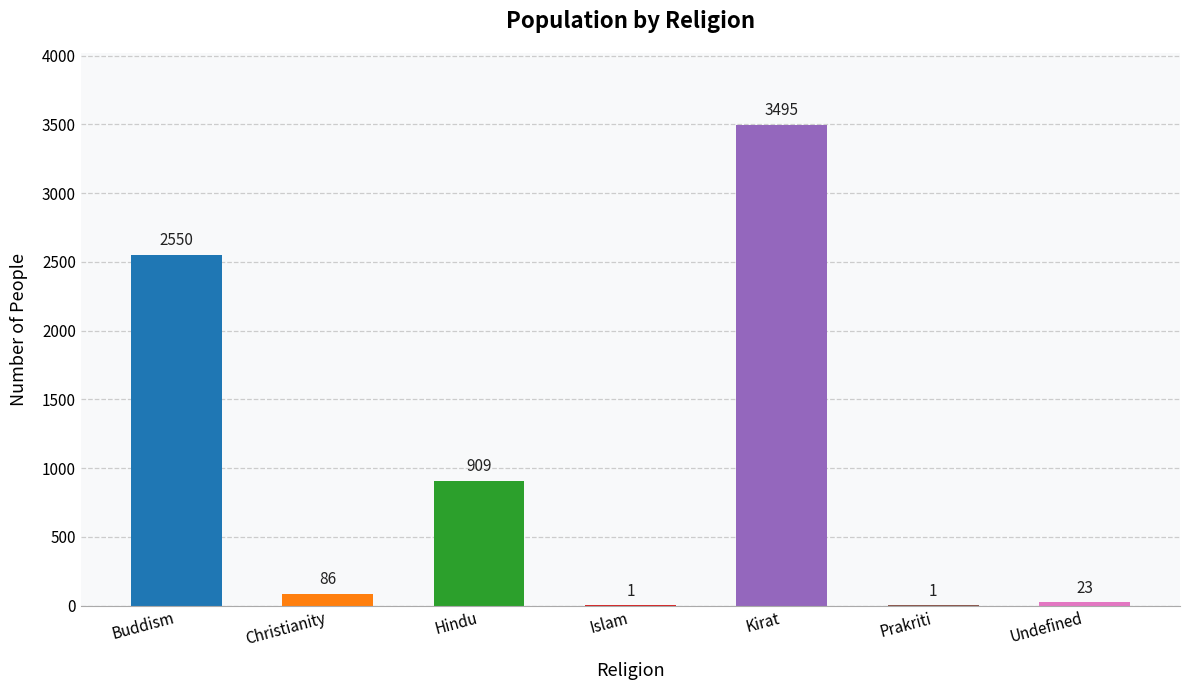

Which has a higher value, Buddism or Christianity?

Buddism